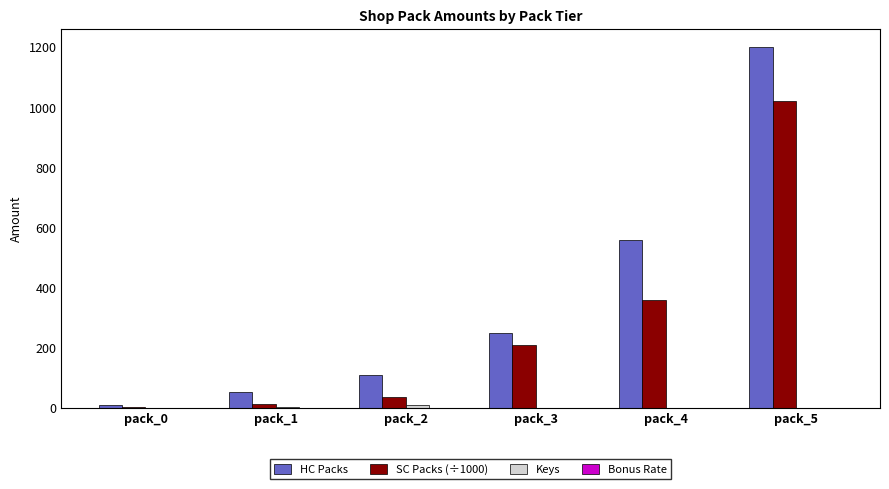

At which label is SC Packs (÷1000) closest to 511?

pack_4